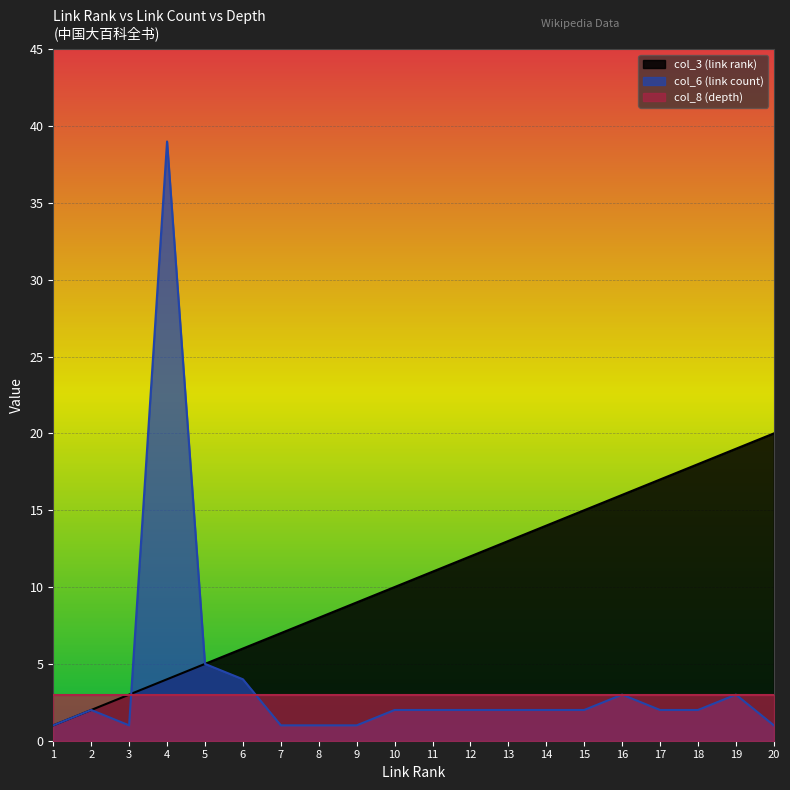

How many intersections are there between col_3 (link rank) and col_6 (link count)?

1